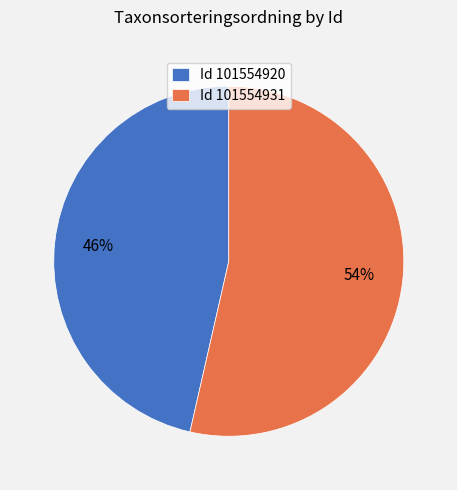

Approximately how many times larger is the value at Id 101554920 compared to Id 101554931?

0.9